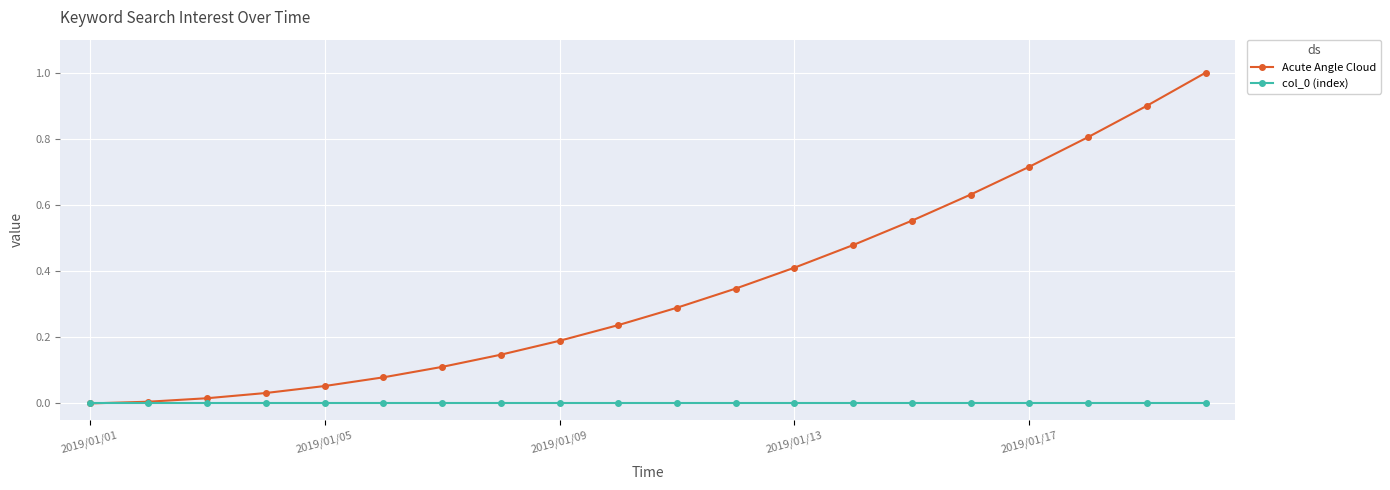

What is the maximum value shown in the chart?

1.0